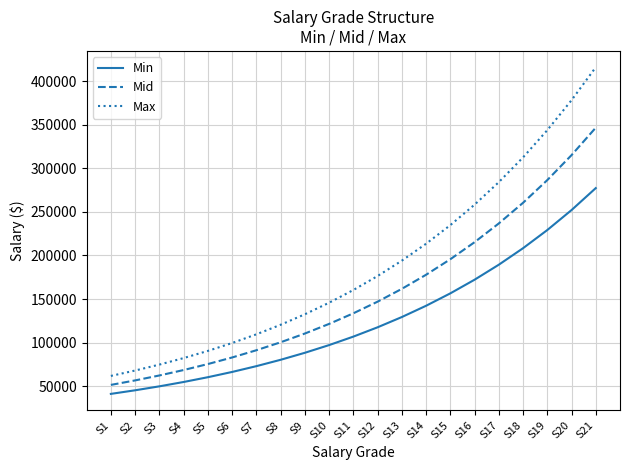

Rank the categories by Mid value from highest to lowest.

S21, S20, S19, S18, S17, S16, S15, S14, S13, S12, S11, S10, S9, S8, S7, S6, S5, S4, S3, S2, S1